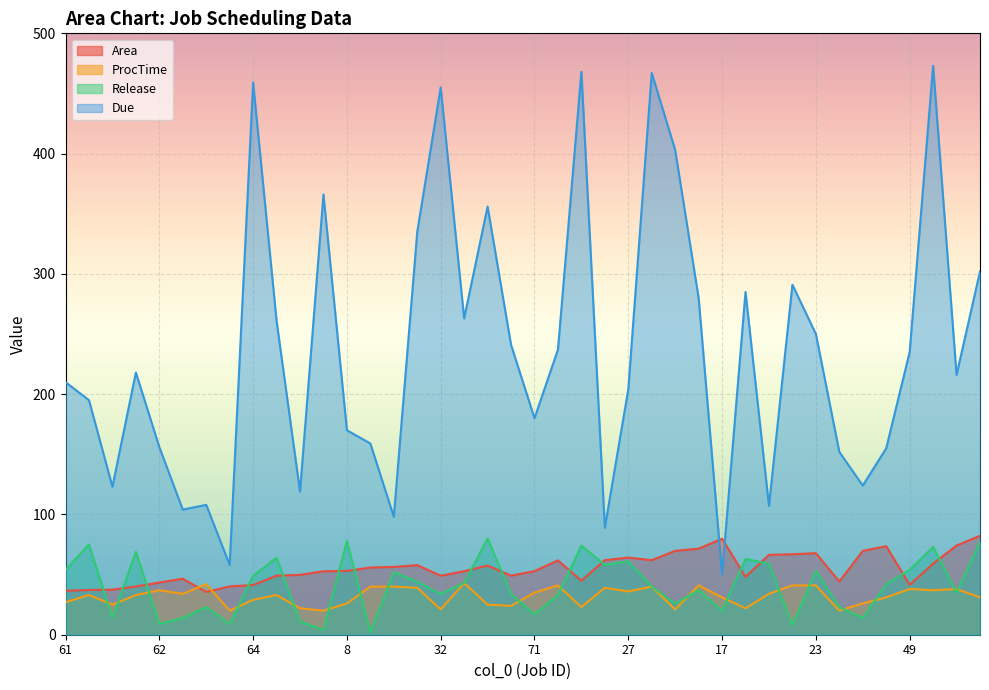

What is the lowest value of the Due series?

50.0